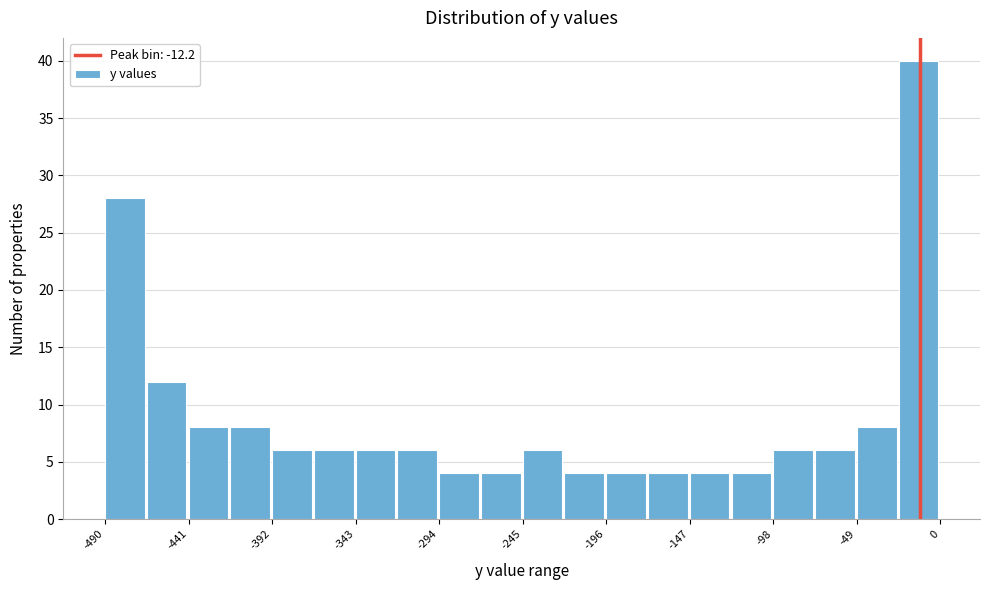

Over which range of the x-axis is the bar tallest?

-25 to 0